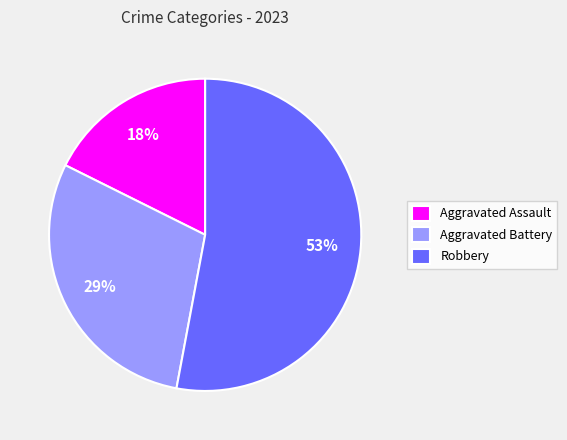

Between Aggravated Assault and Robbery, which is larger?

Robbery